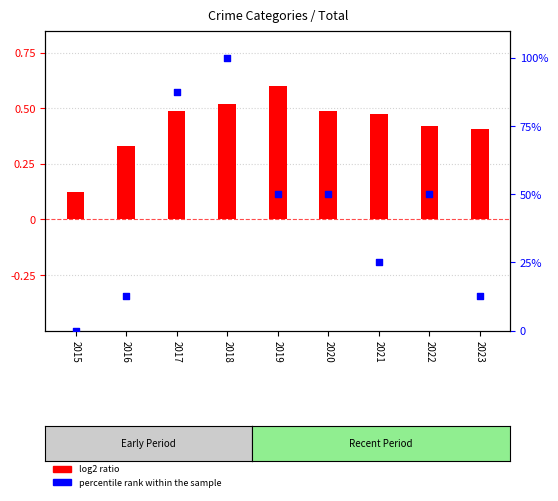

What is the change in value from 2018 to 2023?

-87.5